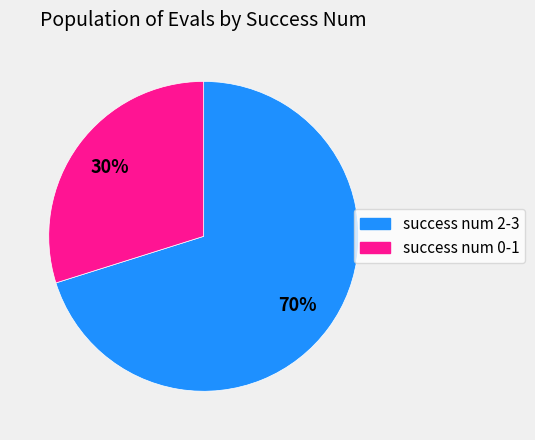

Count the number of slices in the pie.

2